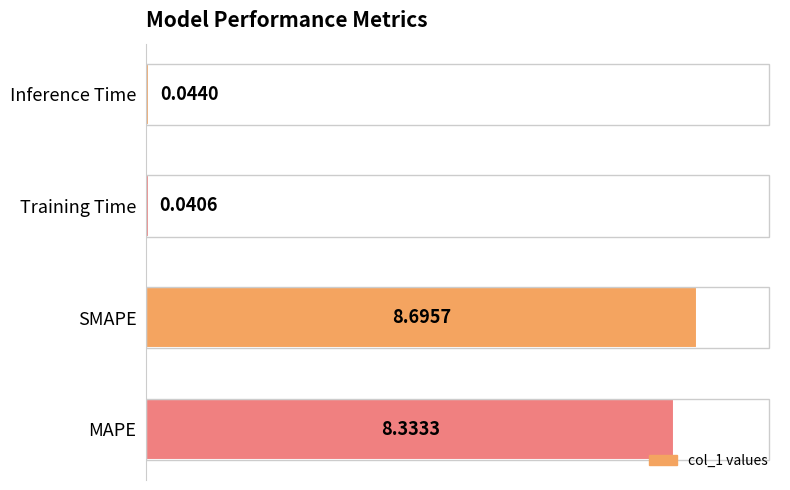

At which label is the value closest to 4?

Inference Time